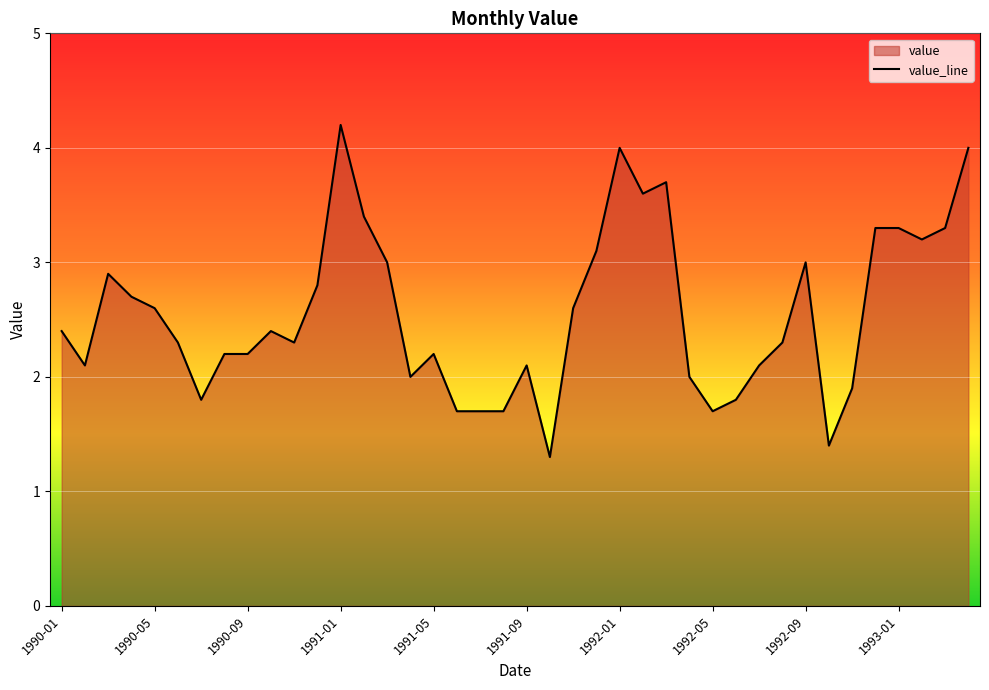

Between 1991-04 and 1990-07, which is larger?

1991-04